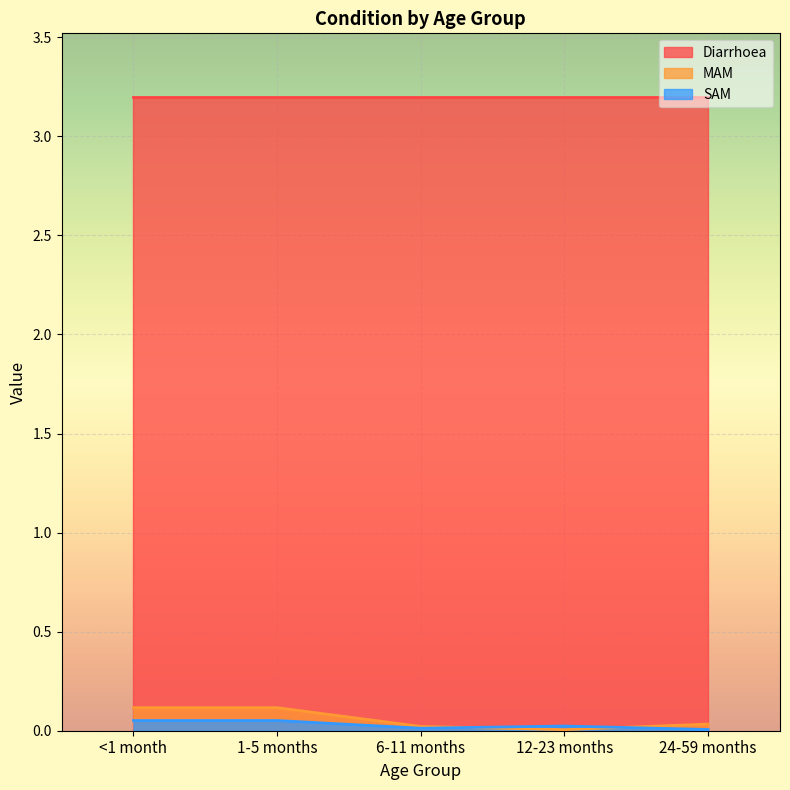

Which label corresponds to the smallest value in the chart?

12-23 months